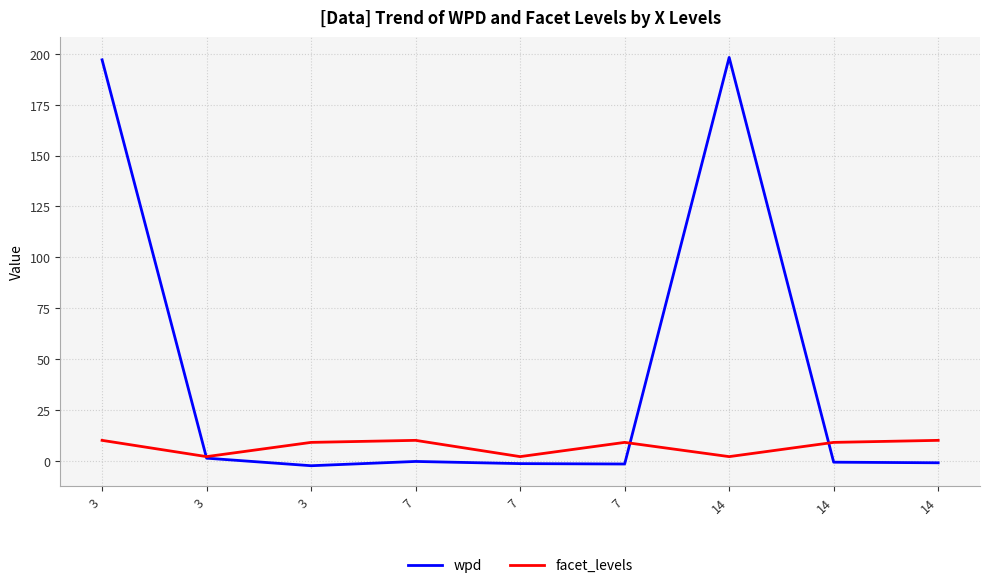

How many lines are shown in the chart?

2